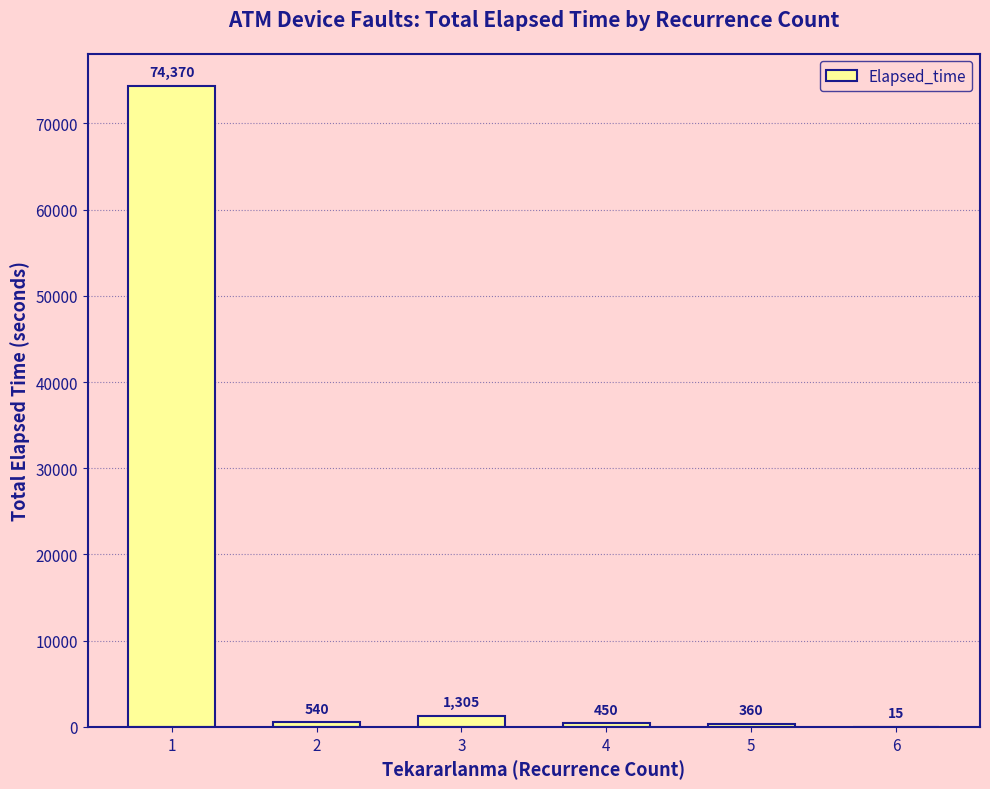

What is the ratio of the value at 4 to the value at 3?

0.3